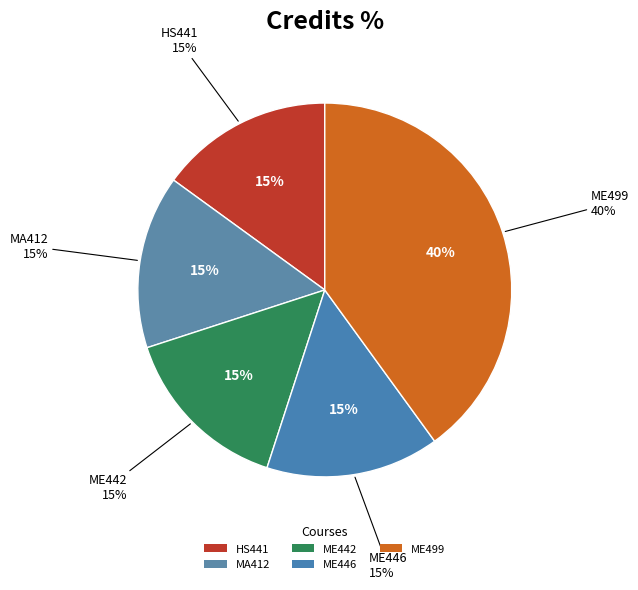

Rank the categories by value from highest to lowest.

ME499, HS441, MA412, ME442, ME446